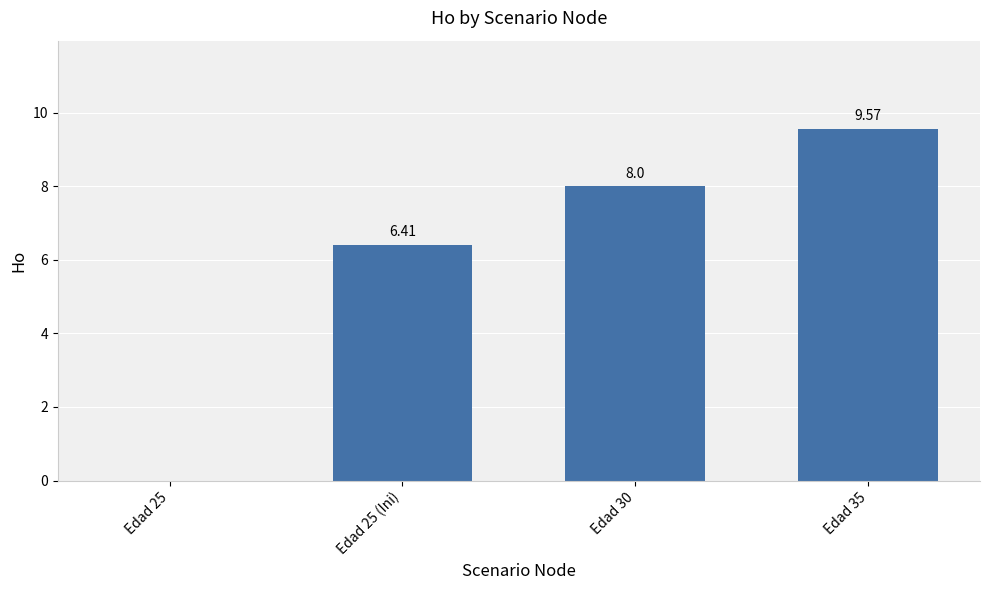

What is the sum of all values?

24.0